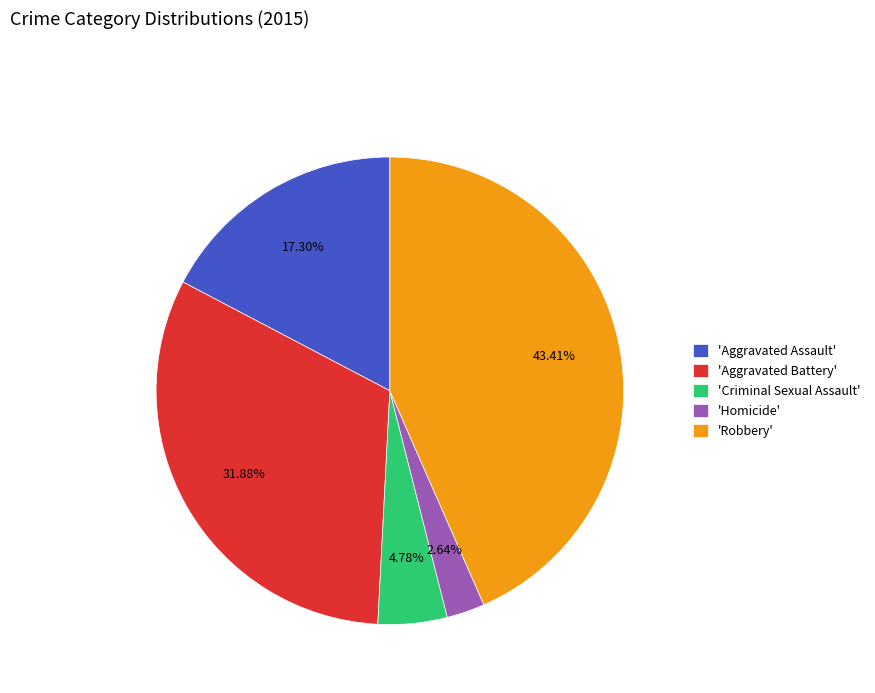

How many slices are in this pie chart?

5